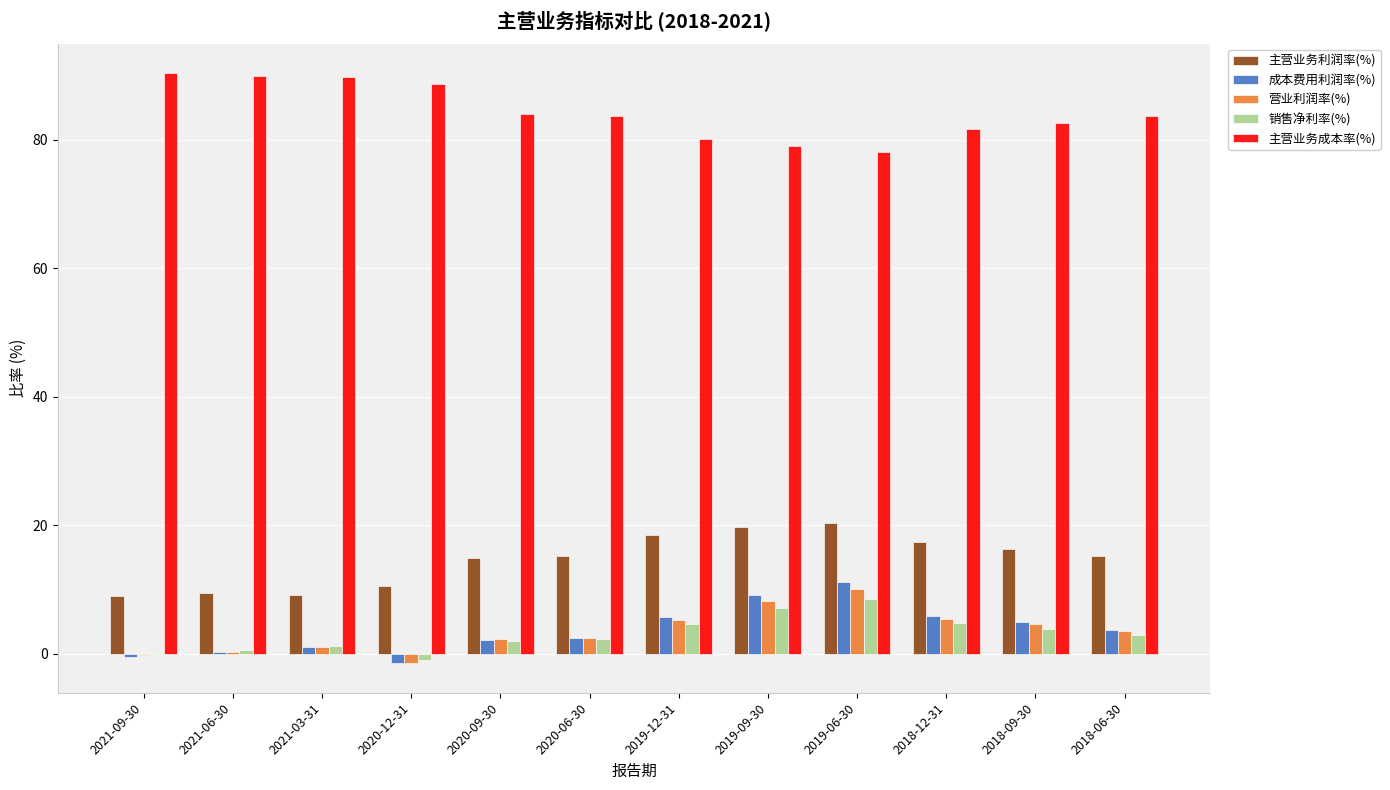

Is it true that 营业利润率(%) equals -0.1 at 2021-09-30?

True